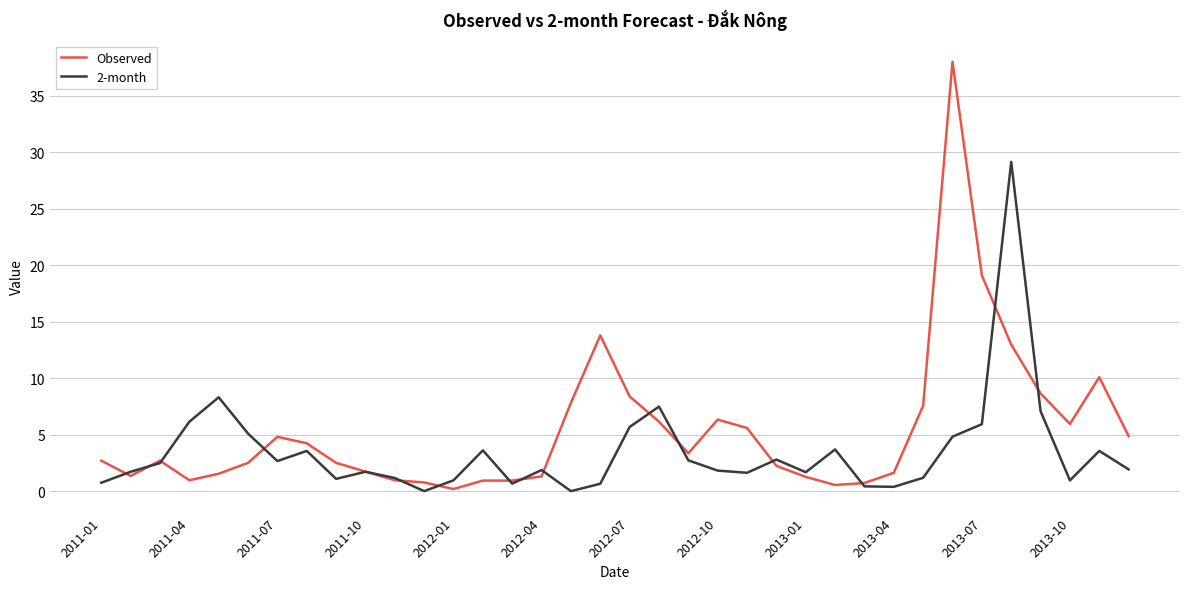

What is the highest value of the Observed series?

38.0